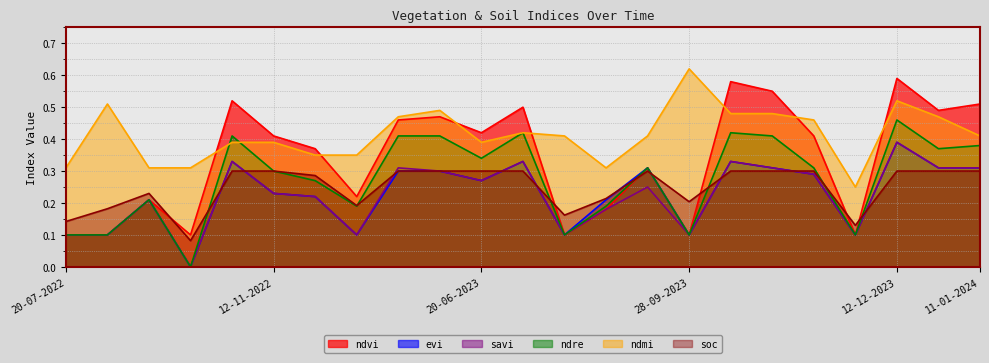

Which has a higher value, 20-07-2022 or 12-11-2022?

12-11-2022